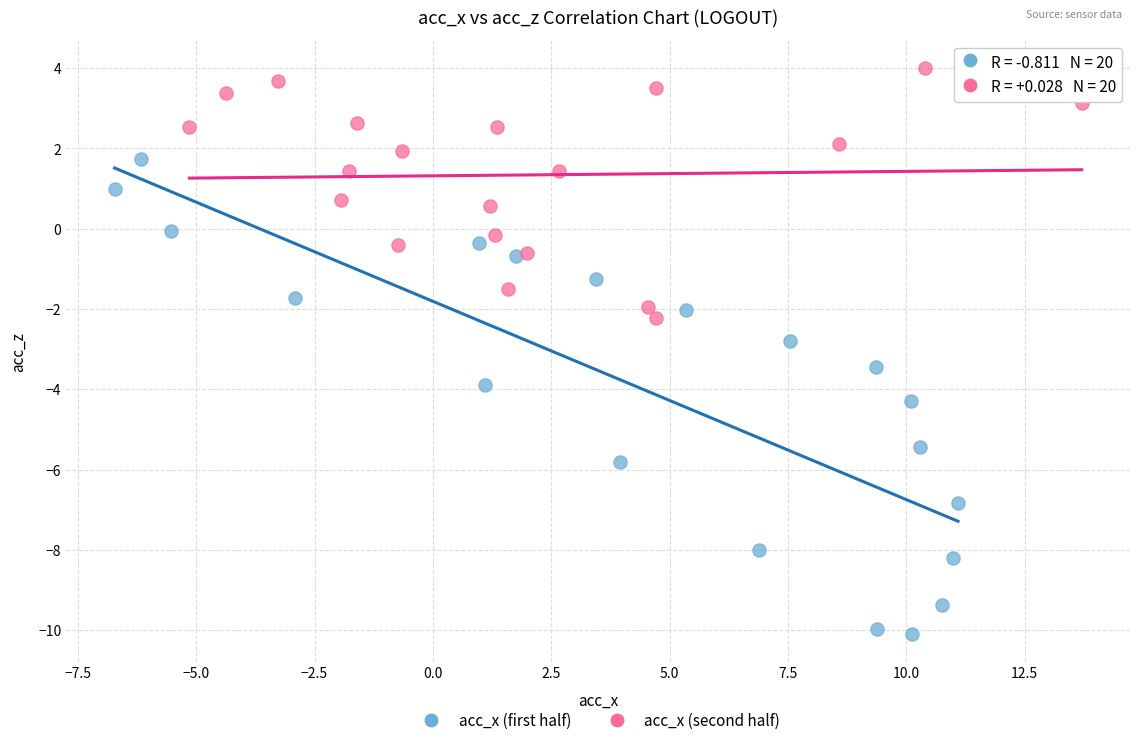

Which series reaches the minimum Y coordinate?

acc_x (first half)